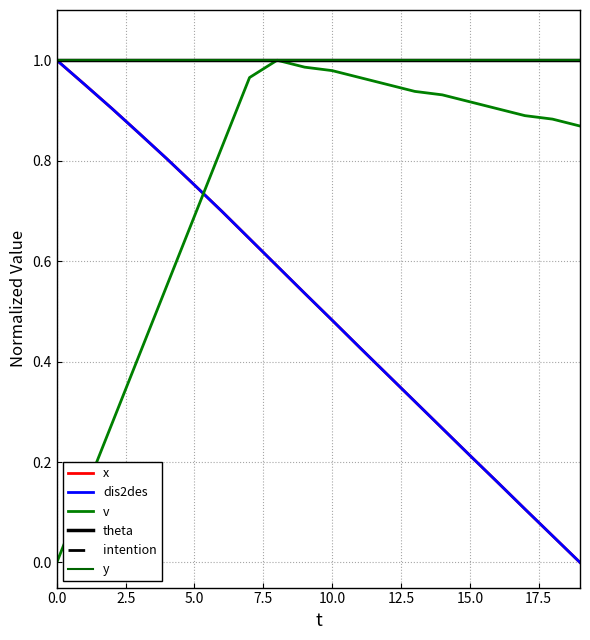

True or false: y and theta cross at least once.

False